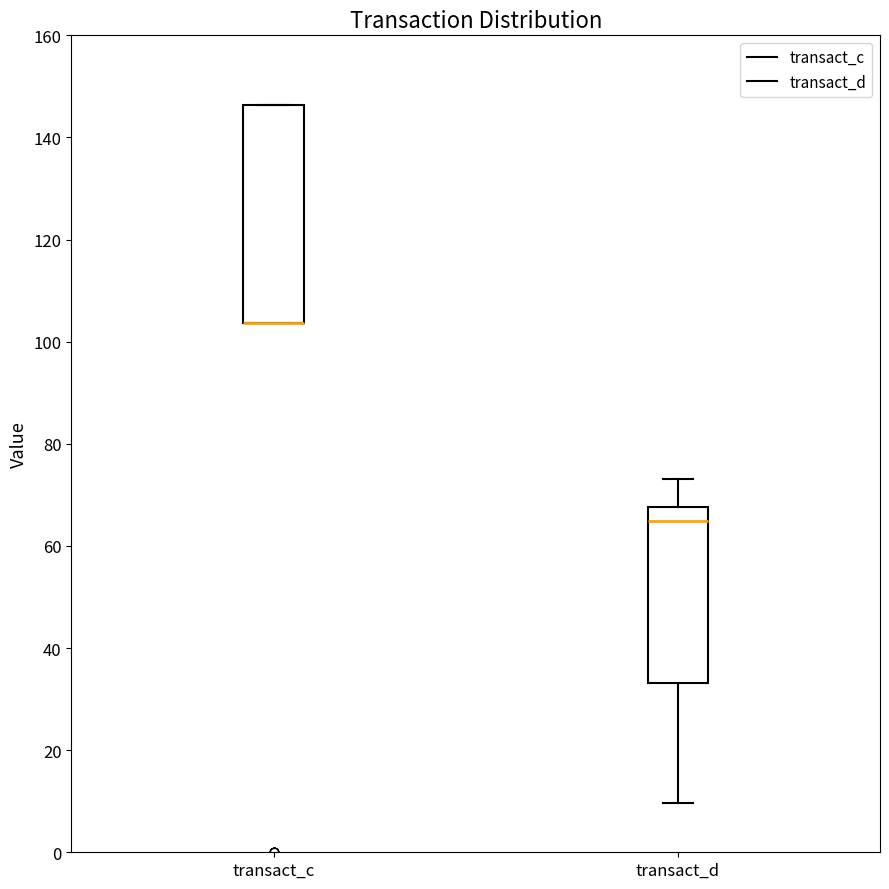

Where is the lower edge of the box for transact_c on the y-axis? The values are not printed on the chart, so give them approximately, as read against the axis.

104